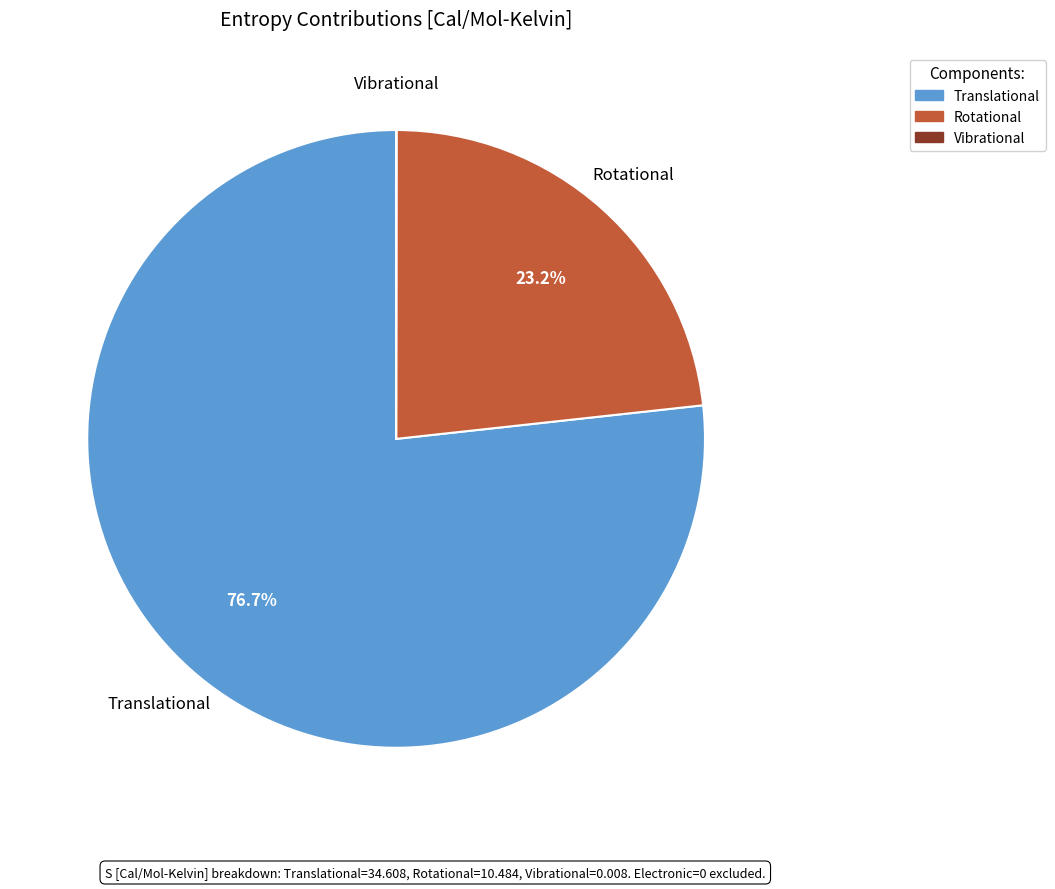

Is there any slice that represents more than half of the pie?

Yes